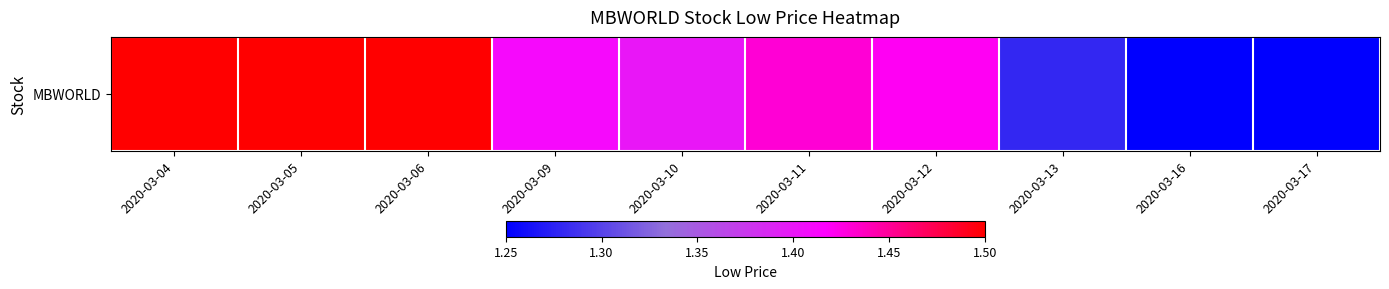

What is the ratio of the value at 2020-03-09 to the value at 2020-03-13?

1.1